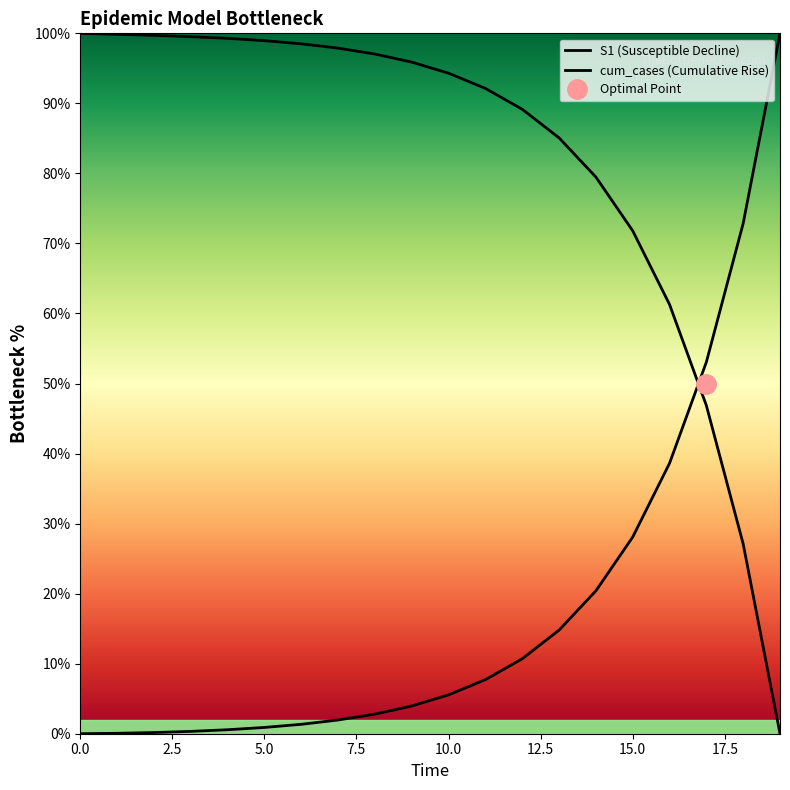

Is it true that cum_cases (Cumulative Rise) equals 1.3 at 5.0?

False